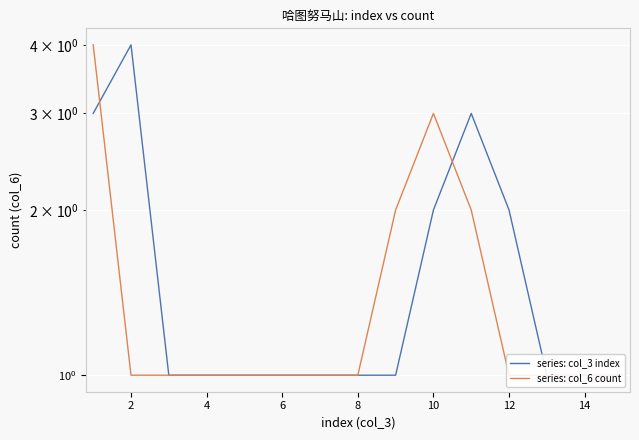

Which series has the widest spread of values?

series: col_3 index